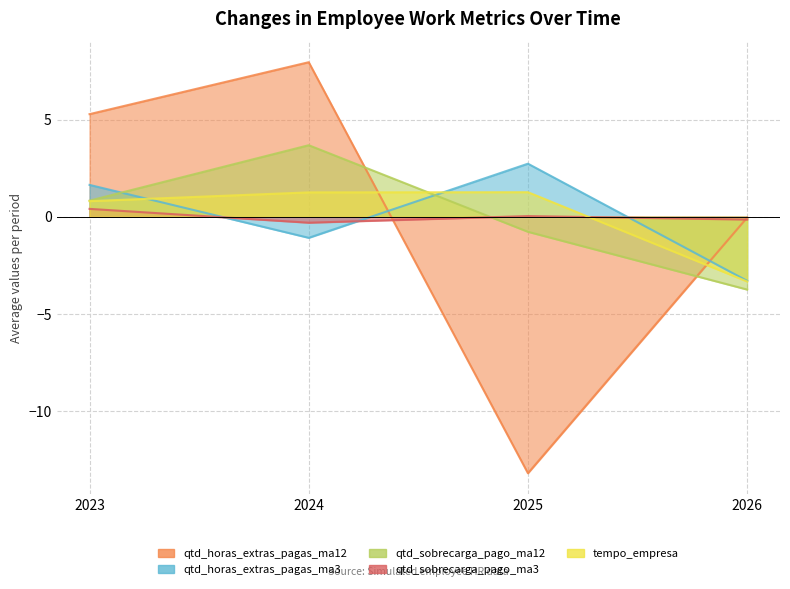

True or false: tempo_empresa has a value of 1.3 at 2025.

True